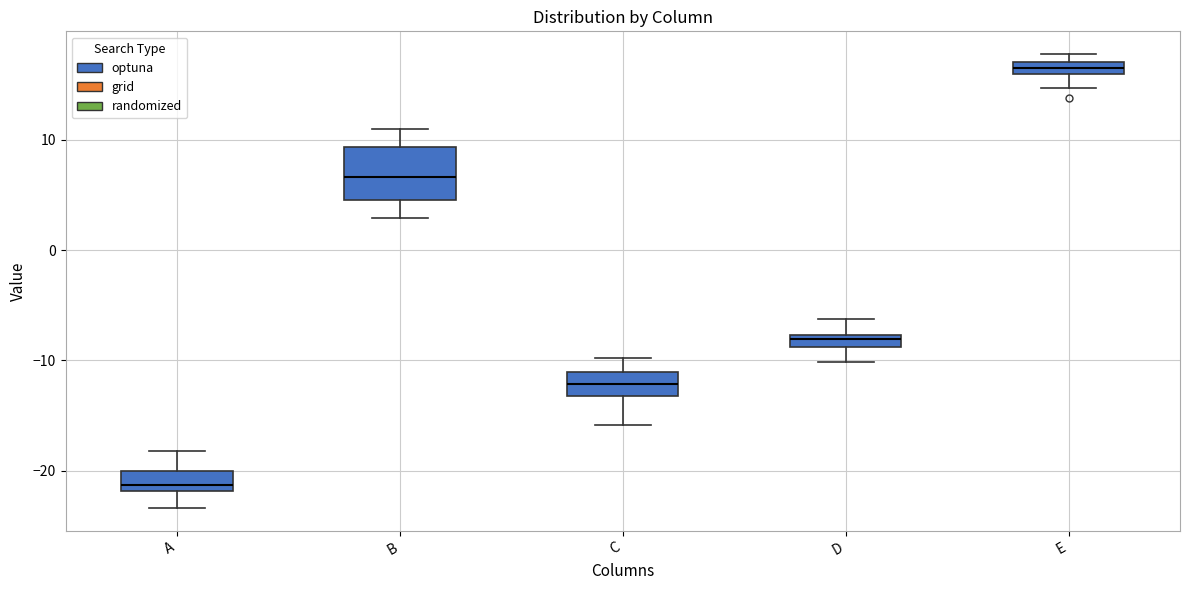

Comparing the boxes themselves (not the whiskers), which one is the tallest?

B